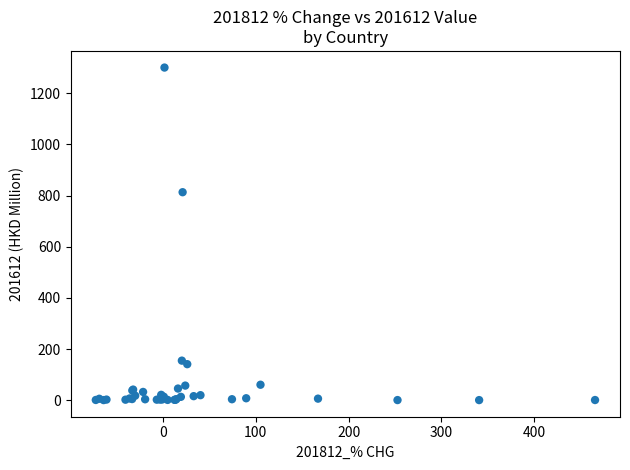

What Y value in the scatter plot is closest to 650?

813.3